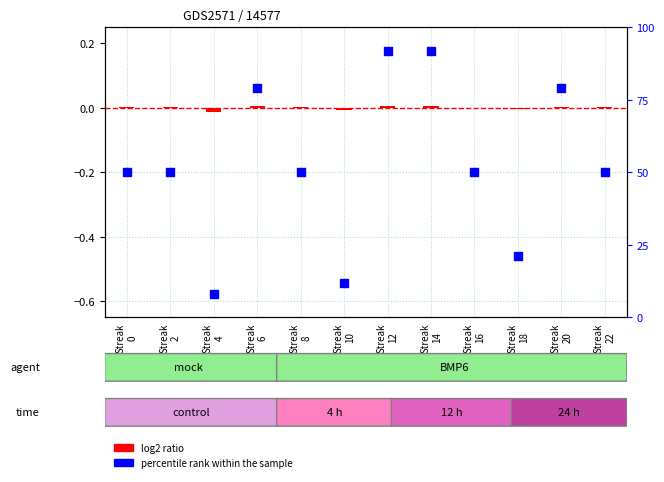

Which series has the largest Y range (max minus min)?

percentile rank within the sample